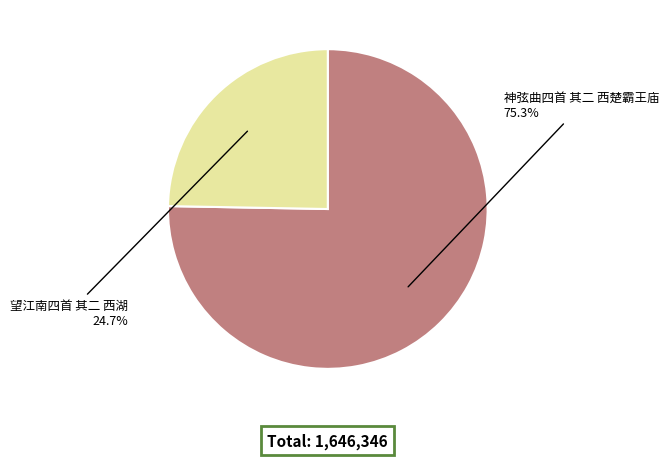

Count the number of slices in the pie.

2